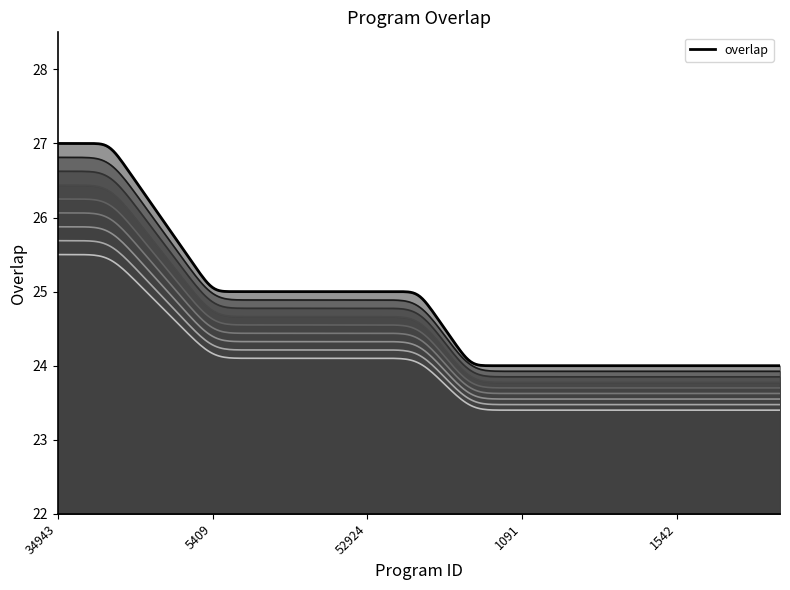

Does the chart display data point markers on the line(s)?

No